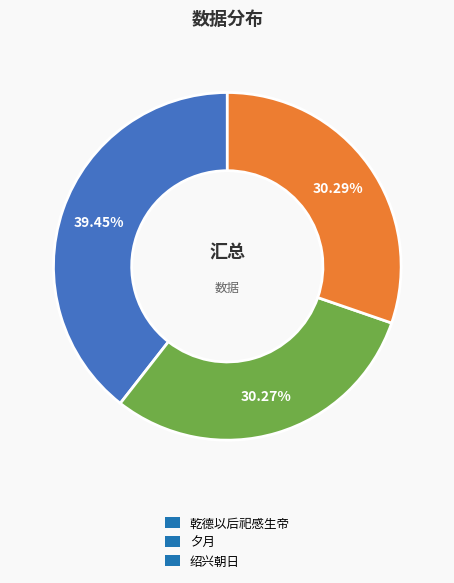

How many slices are in this pie chart?

3